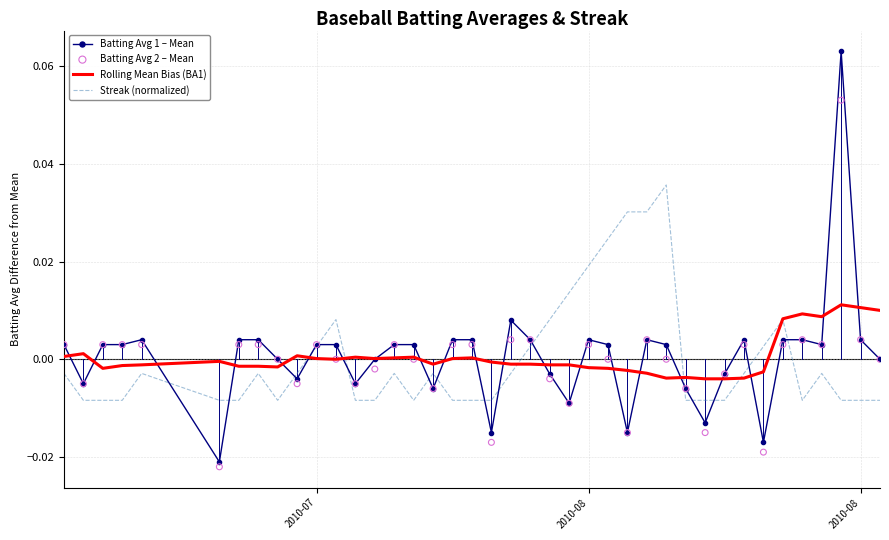

Which series has the largest Y range (max minus min)?

Batting Avg 1 – Mean